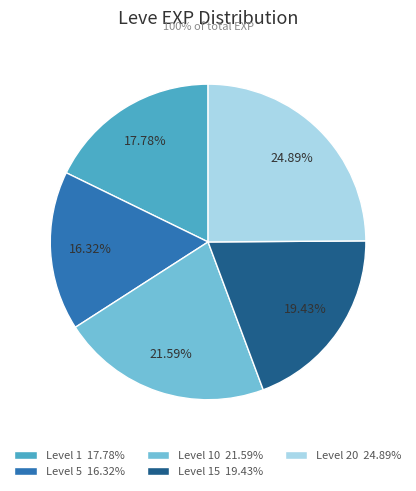

Rank the categories by value from highest to lowest.

Level 20 24.89%, Level 10 21.59%, Level 15 19.43%, Level 1 17.78%, Level 5 16.32%